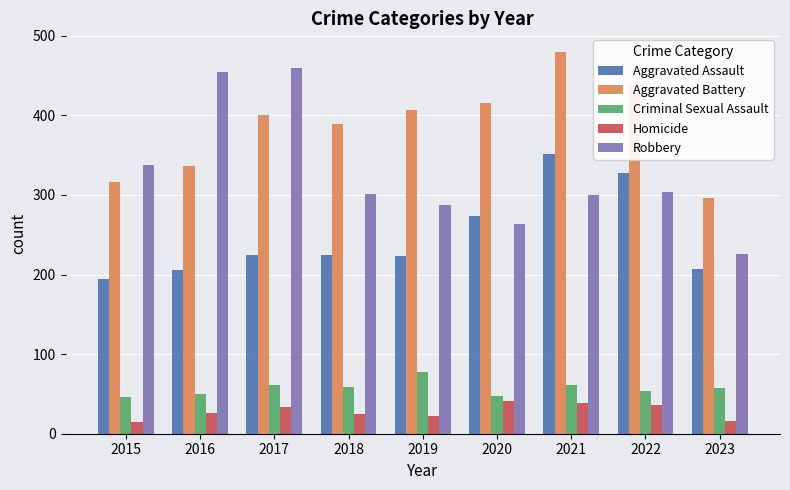

What is the value of the Aggravated Assault bar at the 8th from the left?

327